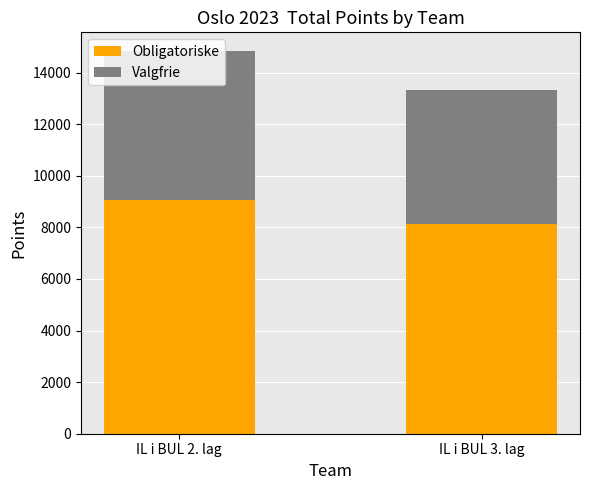

What is the difference between the maximum and minimum values in the Obligatoriske series?

921